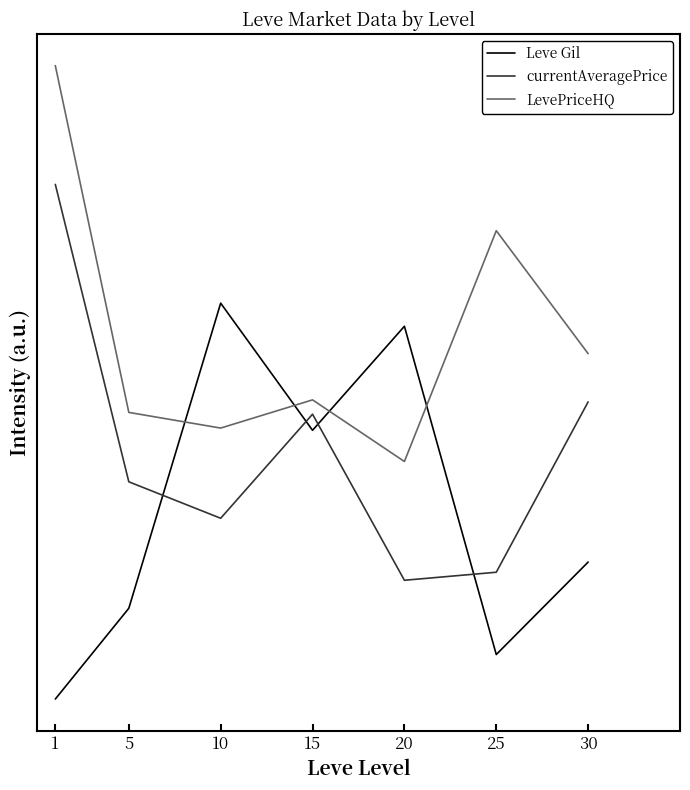

Which series has the largest total across all categories?

LevePriceHQ